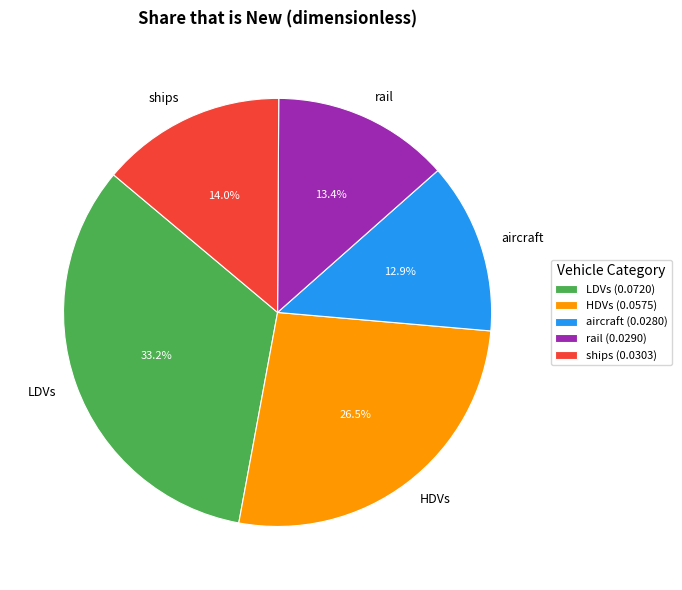

To the nearest percent, what is the combined percentage of LDVs and ships?

47%